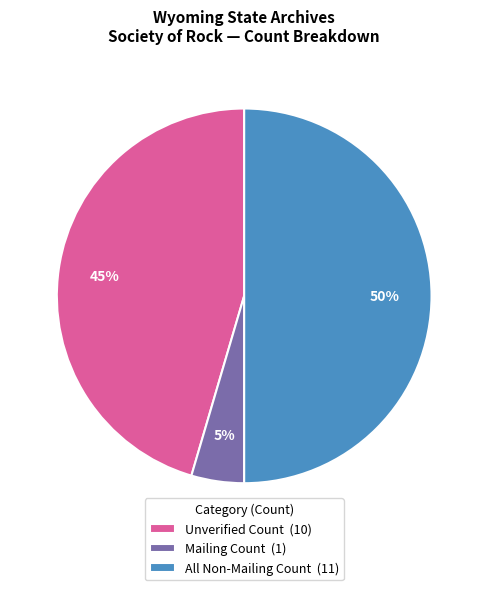

Is Mailing Count (1) the majority of the pie?

No